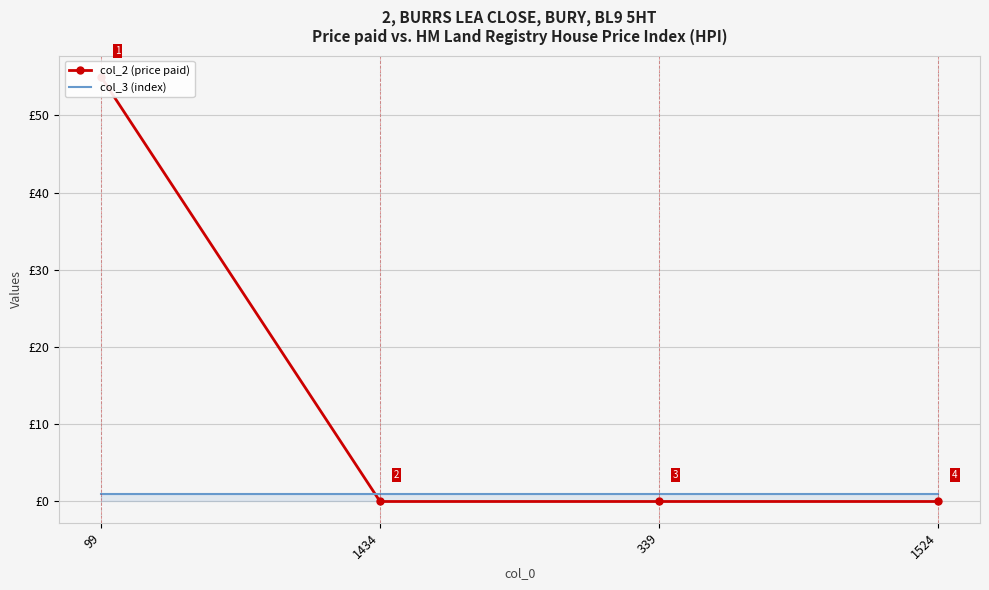

True or false: col_2 (price paid) has more than 1 interior local peaks.

False